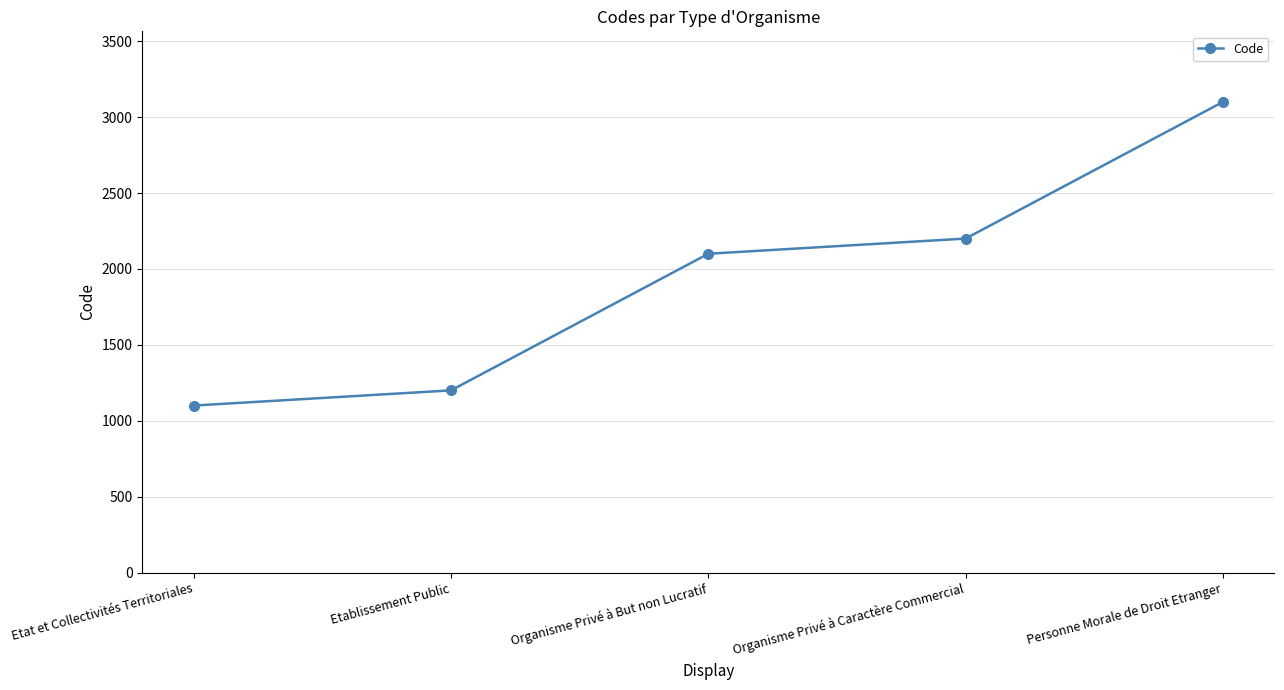

What value does the data have at Etablissement Public?

1200